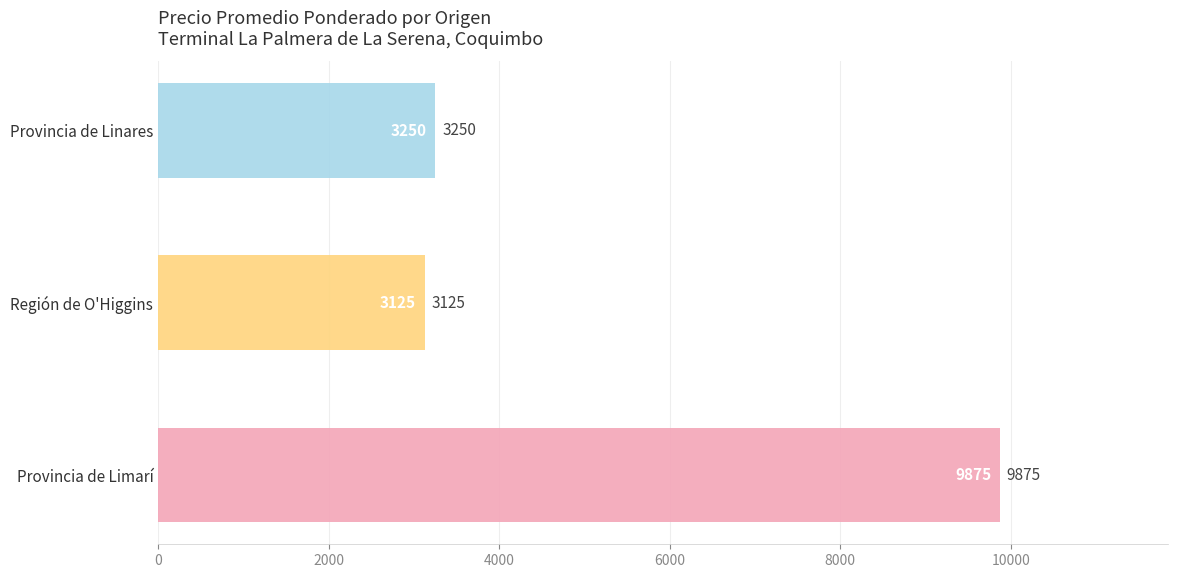

Does the chart contain any negative values?

No